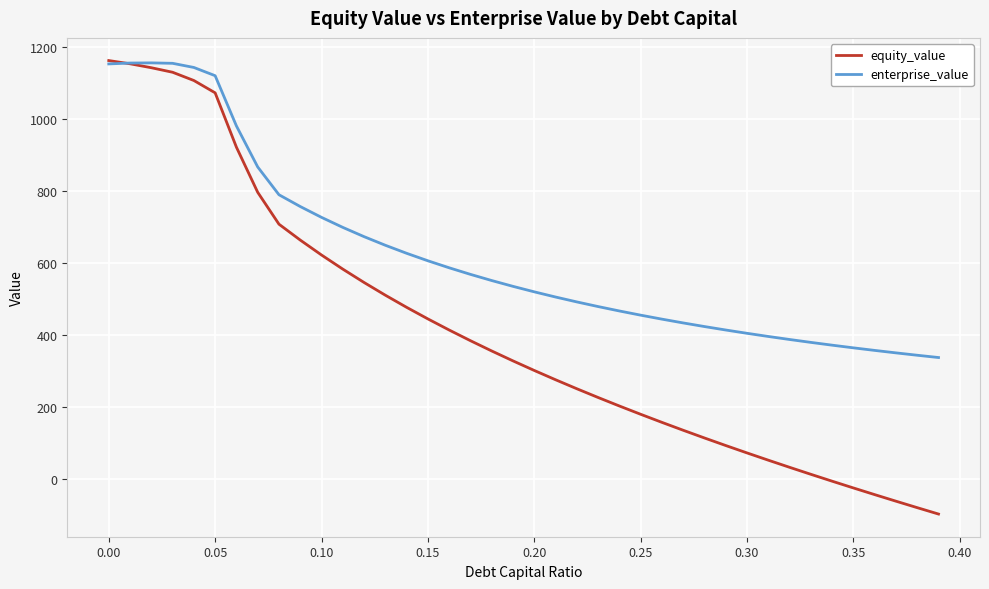

How many values in the equity_value series are below 328?

20